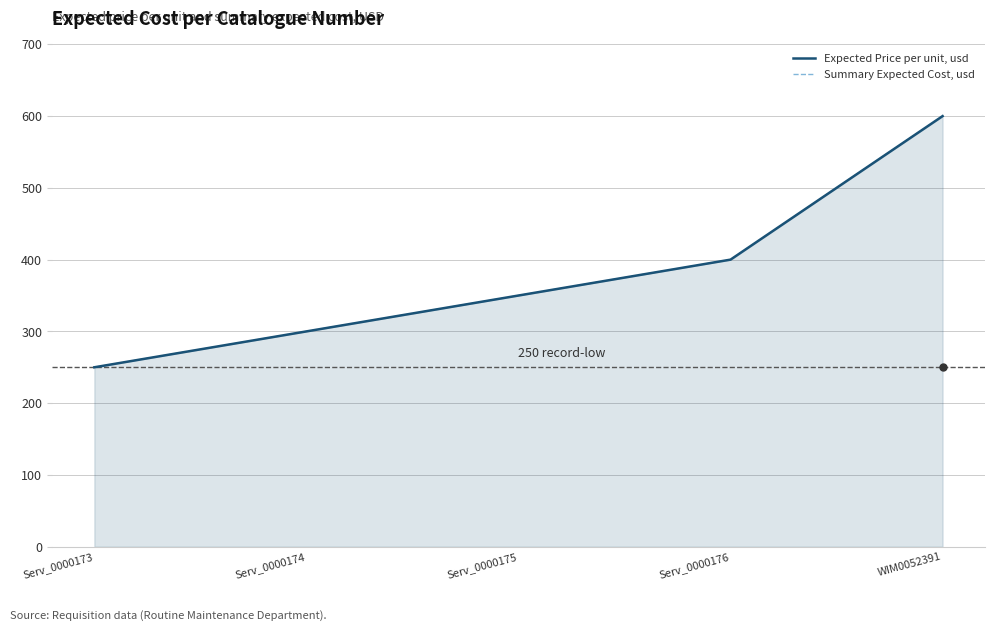

What are all the series names shown in the legend?

Expected Price per unit, usd, Summary Expected Cost, usd